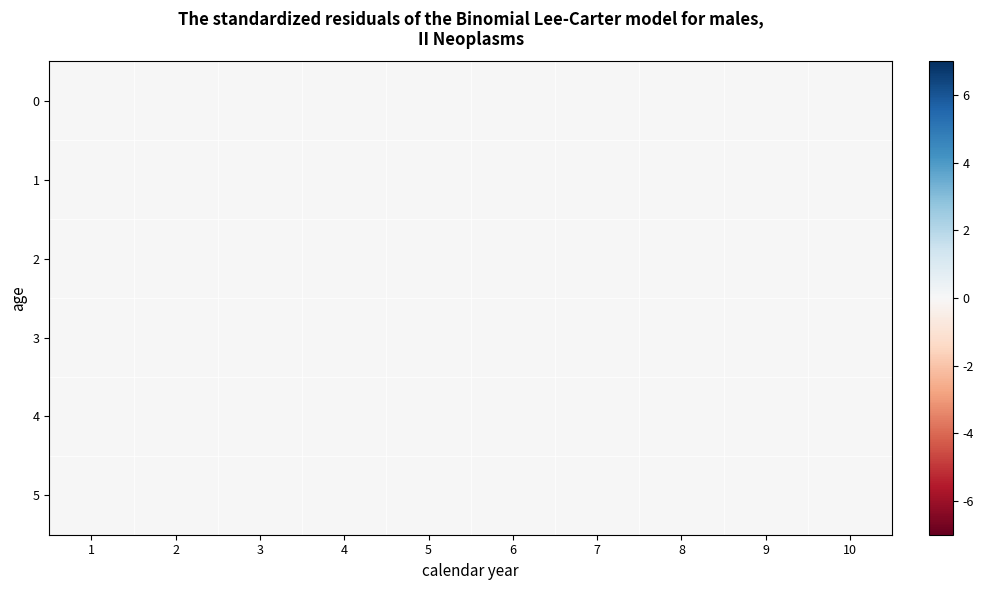

True or false: 0 has a value of 13.0 at 4.

False